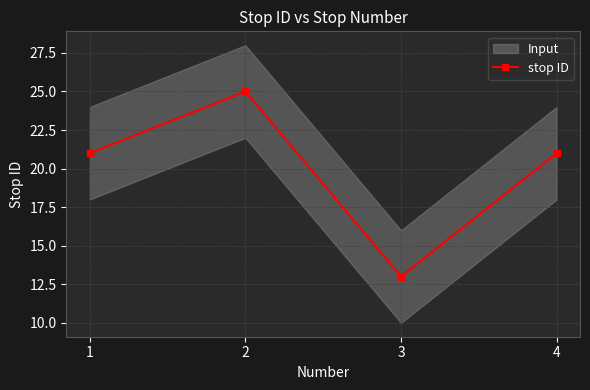

Which has a higher value, 2 or 1?

2